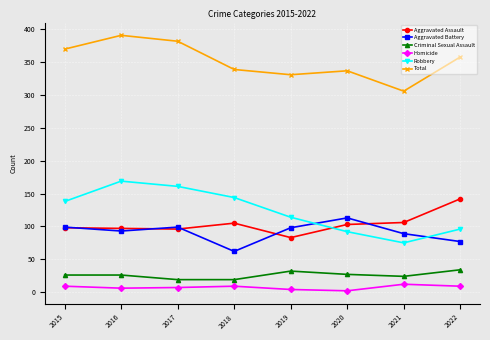

True or false: Robbery and Total intersect in this chart.

False